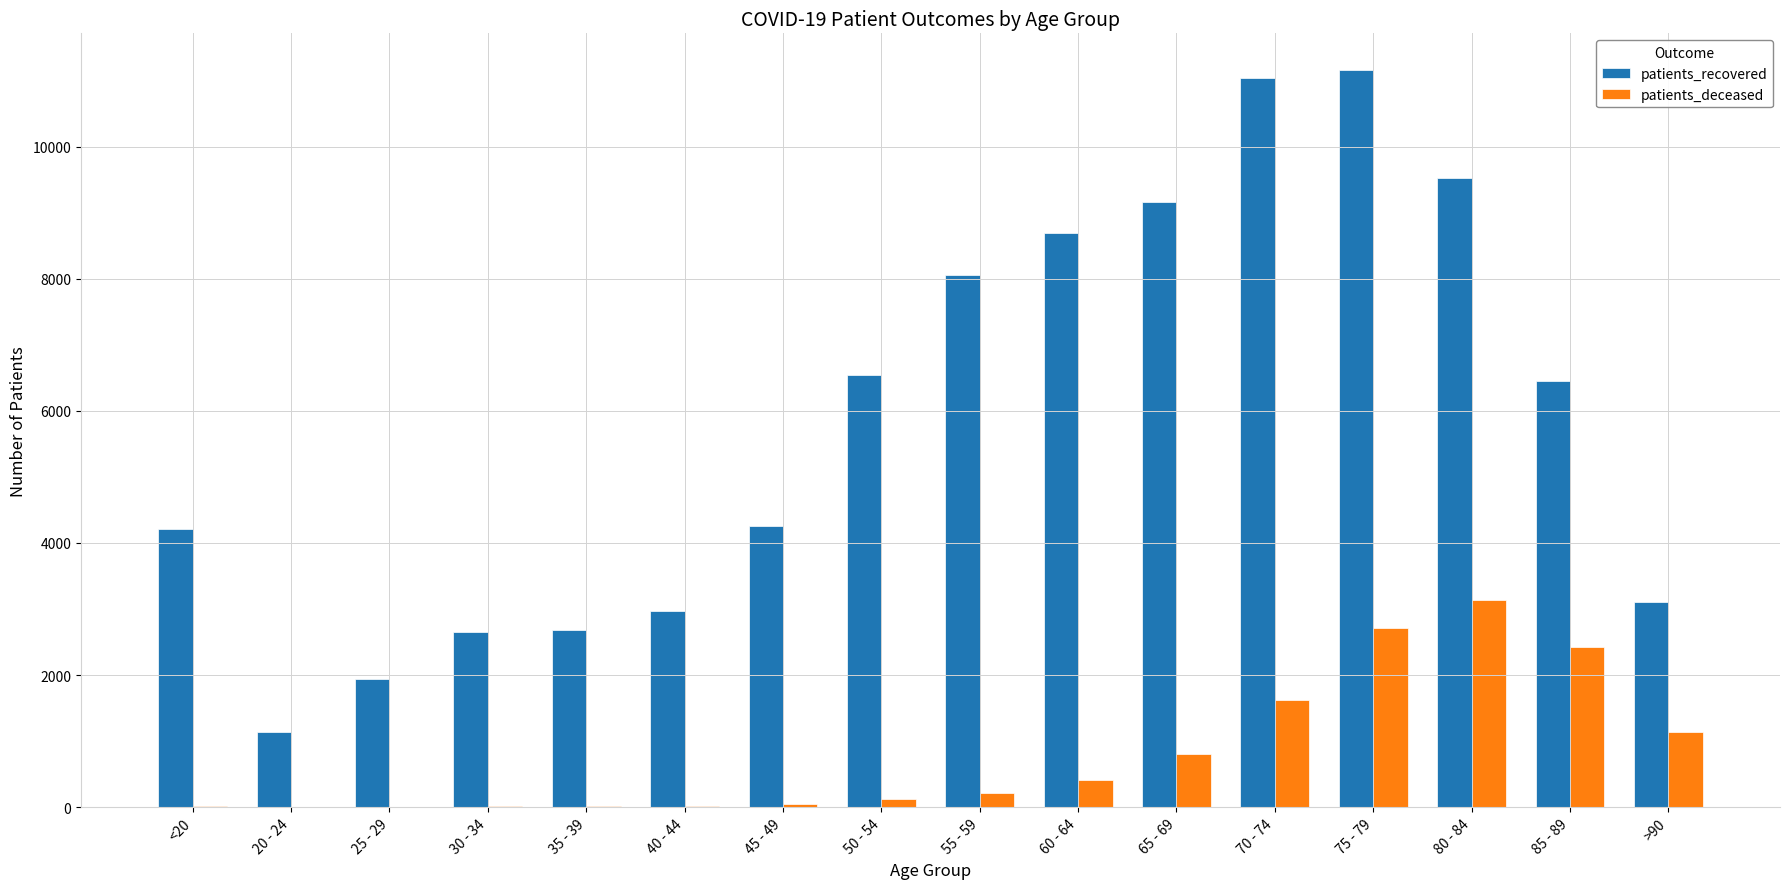

Is it true that patients_recovered equals 11159 at 75 - 79?

True